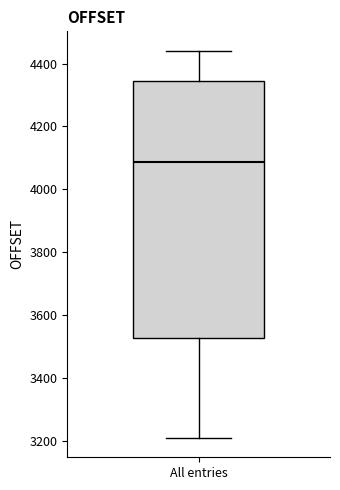

Where does the upper whisker of the box for All entries end on the y-axis? The values are not printed on the chart, so give them approximately, as read against the axis.

4440